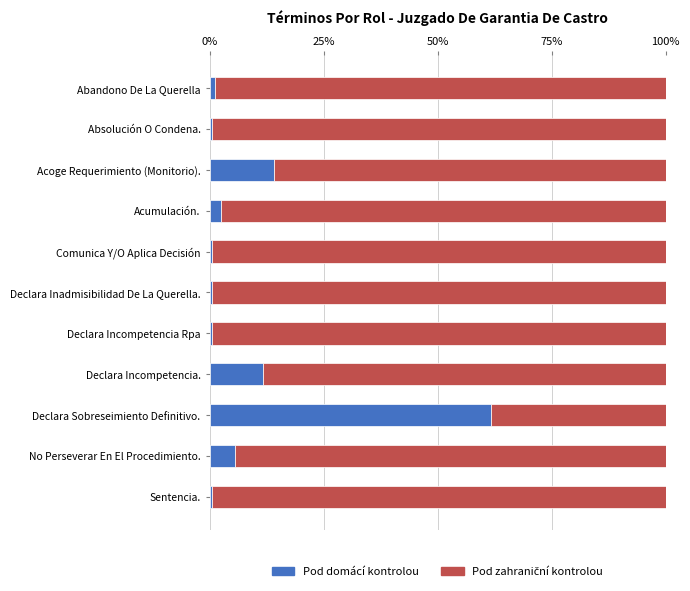

What is the highest value of the Pod domácí kontrolou series?

61.7